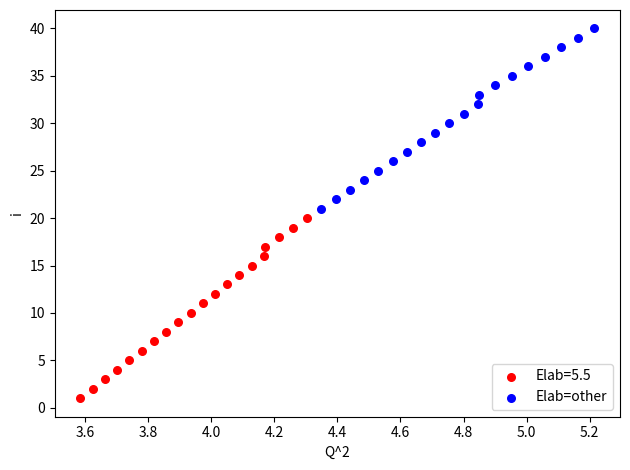

Which series reaches the minimum Y coordinate?

Elab=5.5